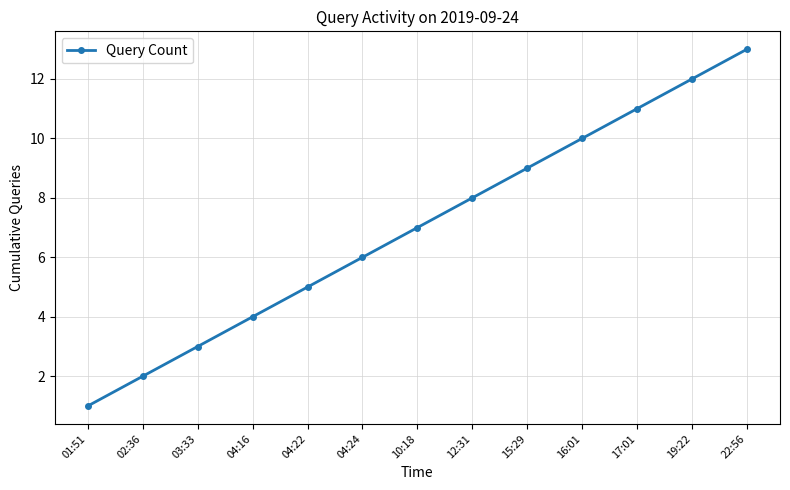

Between 19:22 and 01:51, which is larger?

19:22